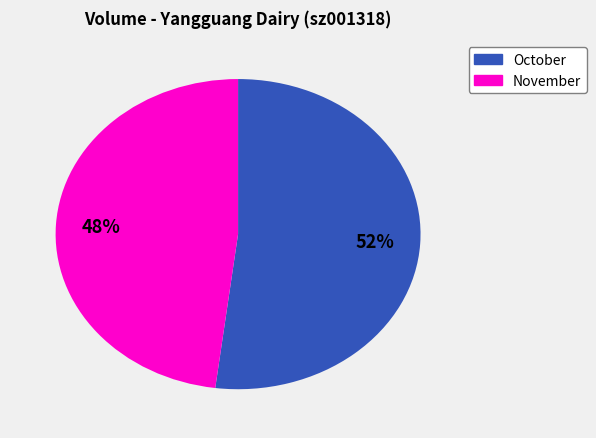

To the nearest percent, what is the difference between the largest and smallest slice percentages?

4%